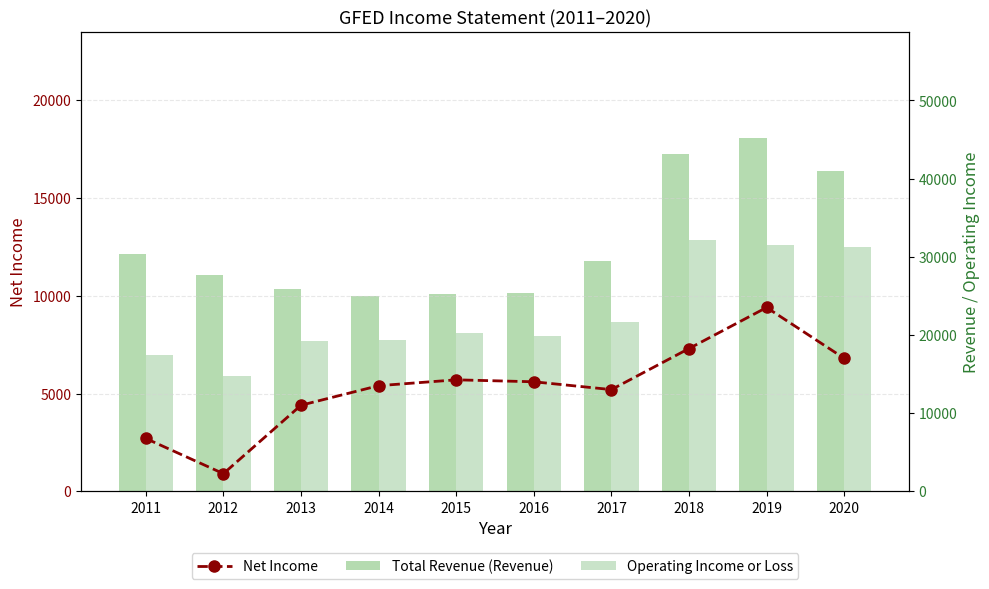

What is the maximum value shown in the chart?

45200